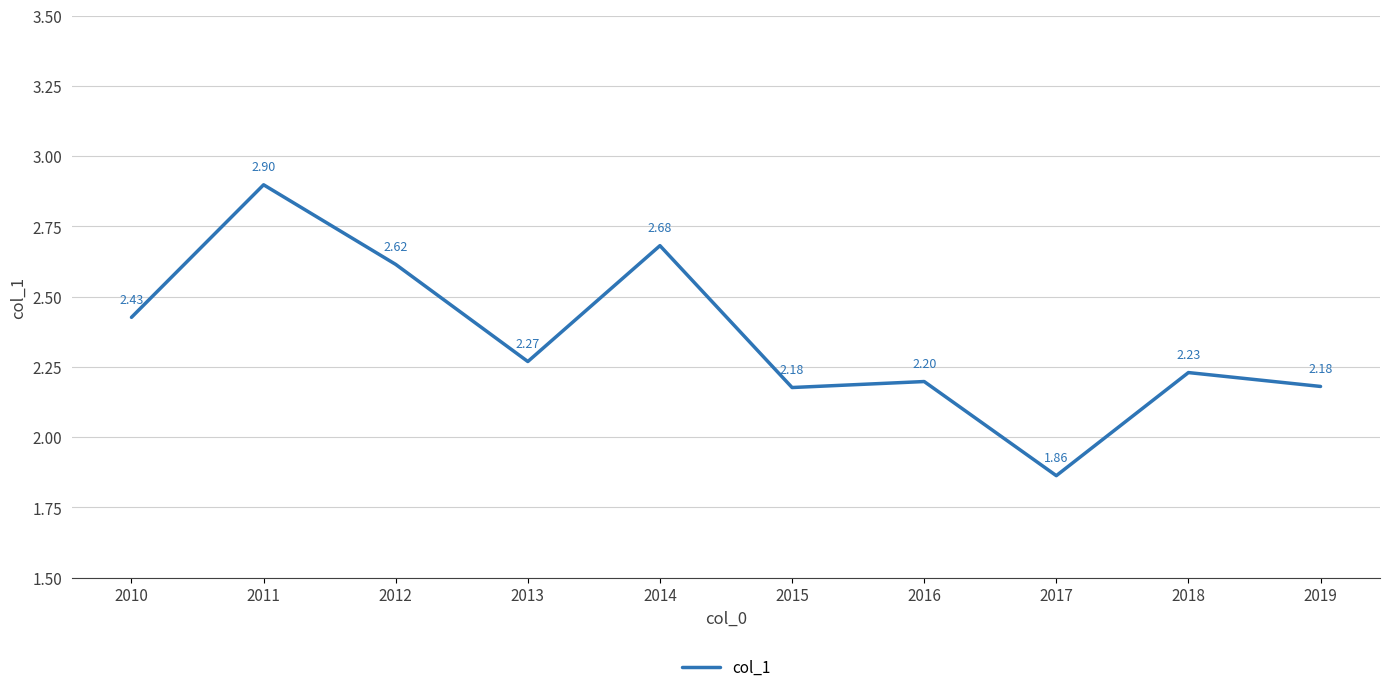

True or false: the data shows 2.2 at 2019.

True